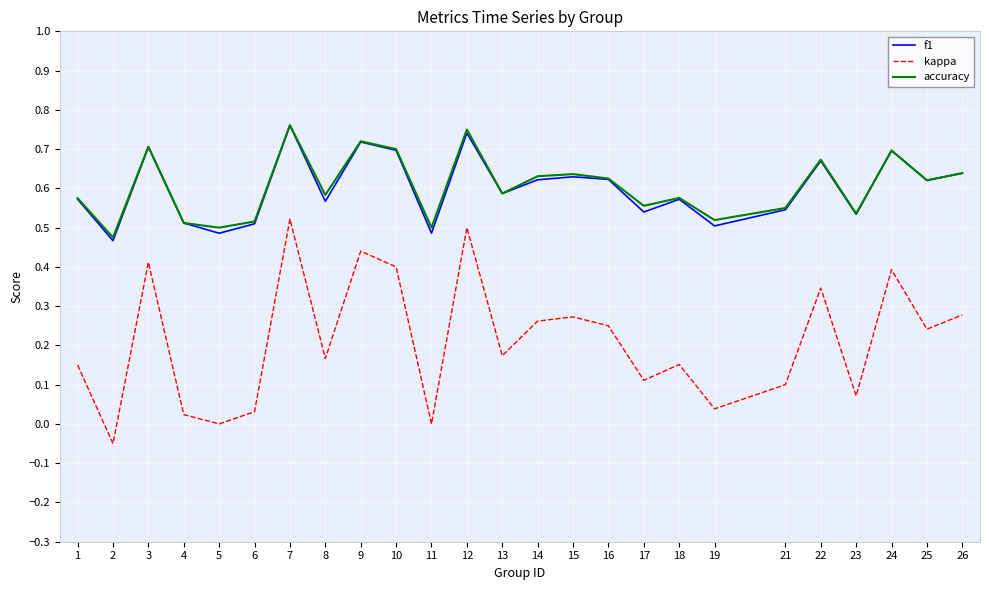

Between 6 and 26, which series saw the biggest shift?

kappa